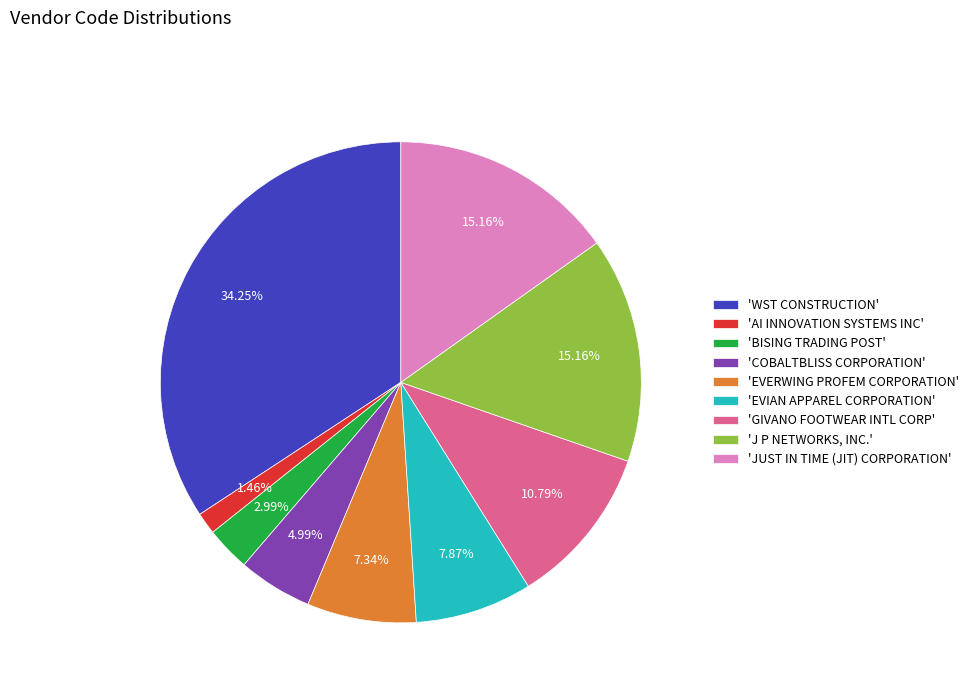

Do 'AI INNOVATION SYSTEMS INC' and 'WST CONSTRUCTION' together represent more than half of the pie?

No